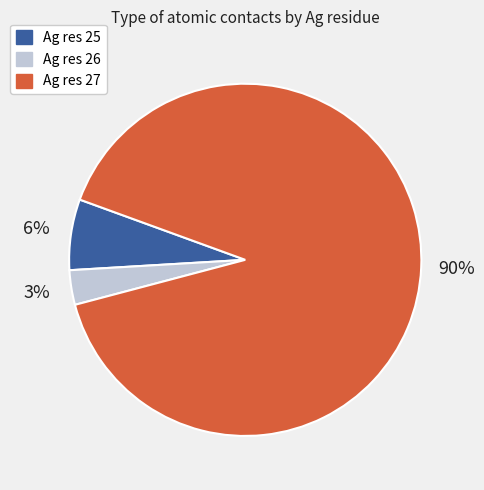

Do Ag res 25 and Ag res 26 together represent more than half of the pie?

No